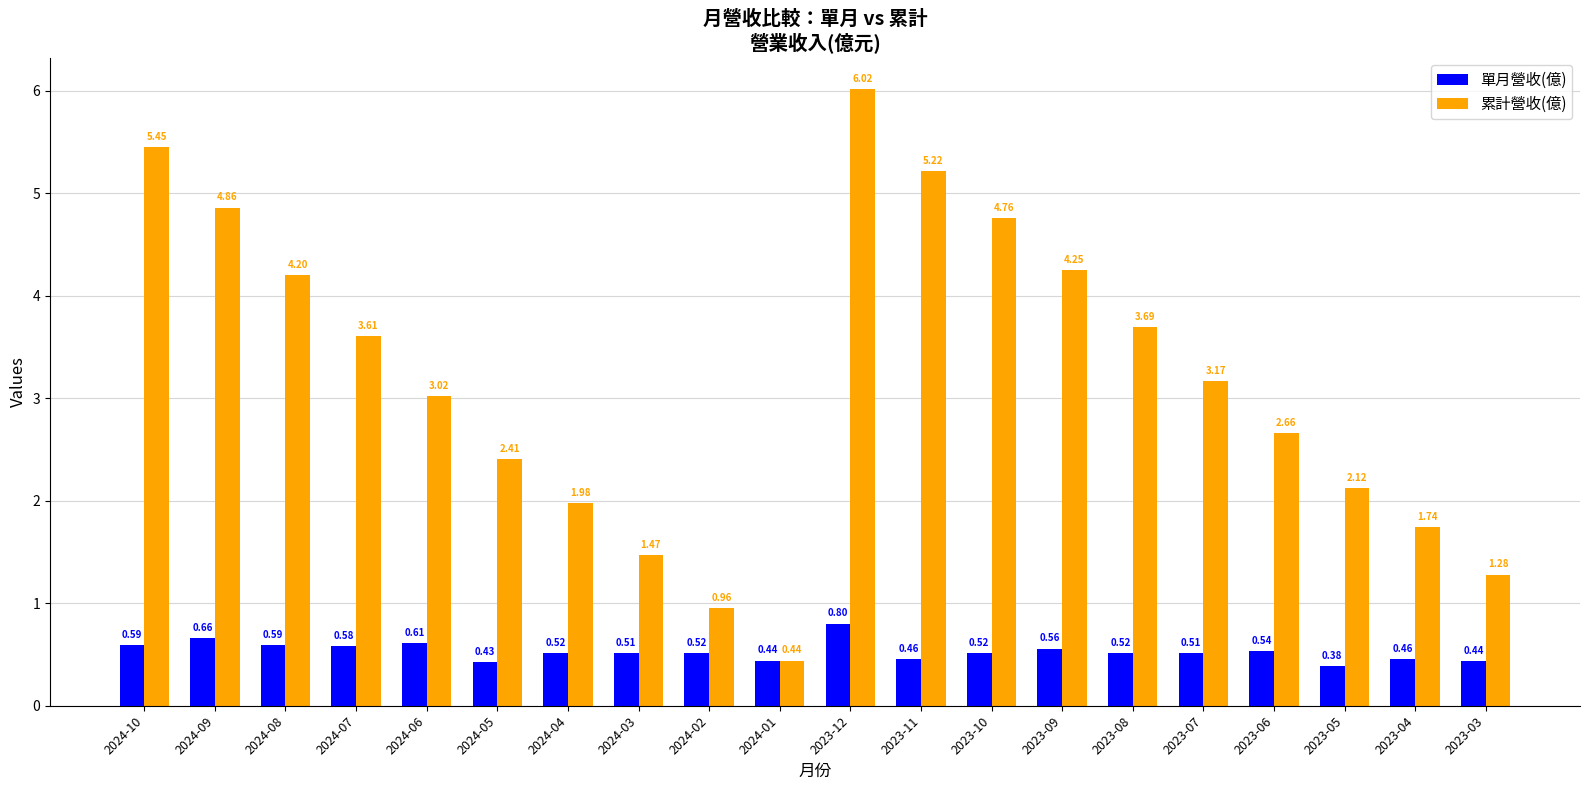

At how many categories does at least one series exceed 0?

20